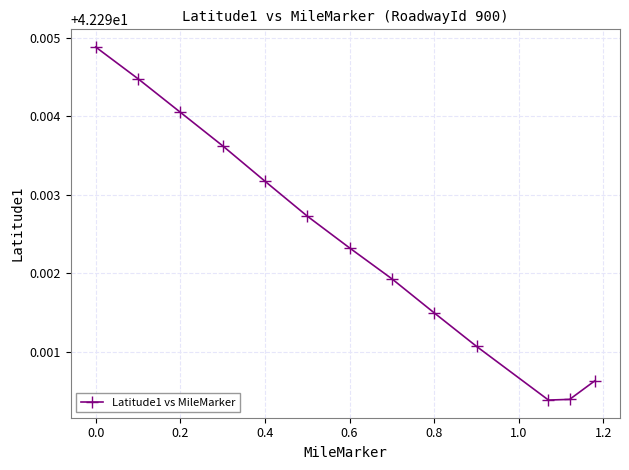

How many interior local valleys (lower than both neighbors) does the data have?

1